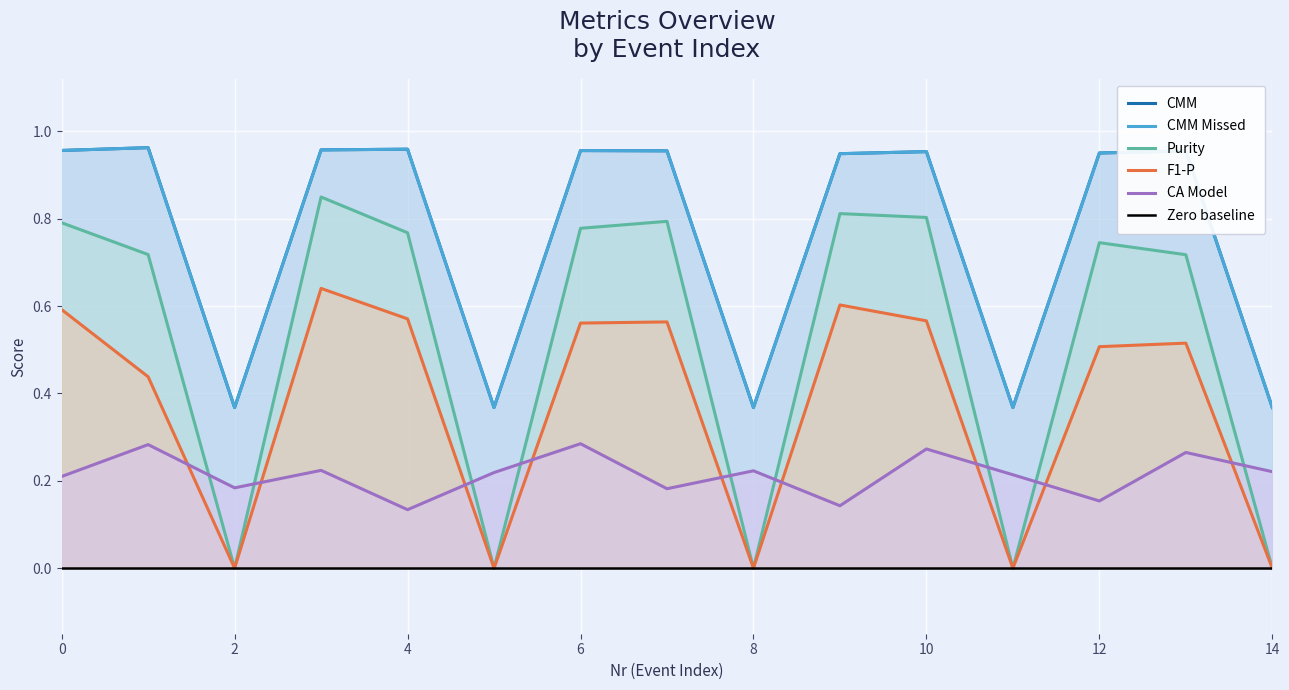

Which has a higher value, 4 or 7?

4